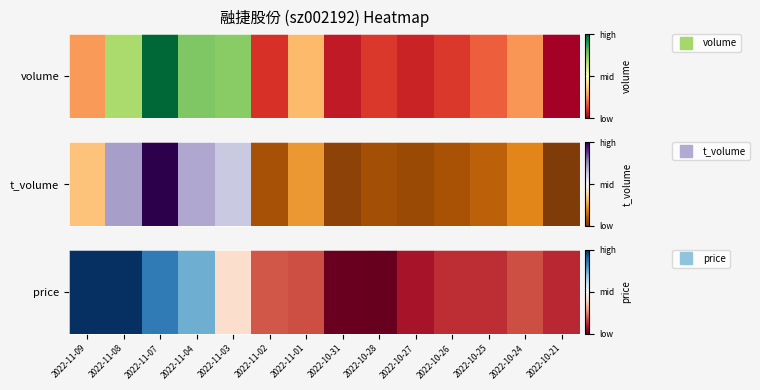

The value at 2022-11-03 is 0.1. True or false?

False